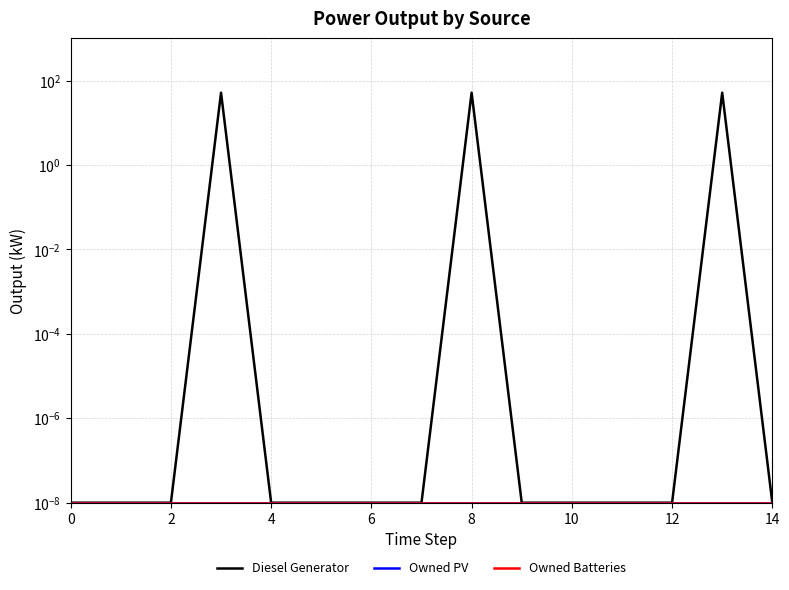

Which series changed the most between 4 and 9?

Diesel Generator